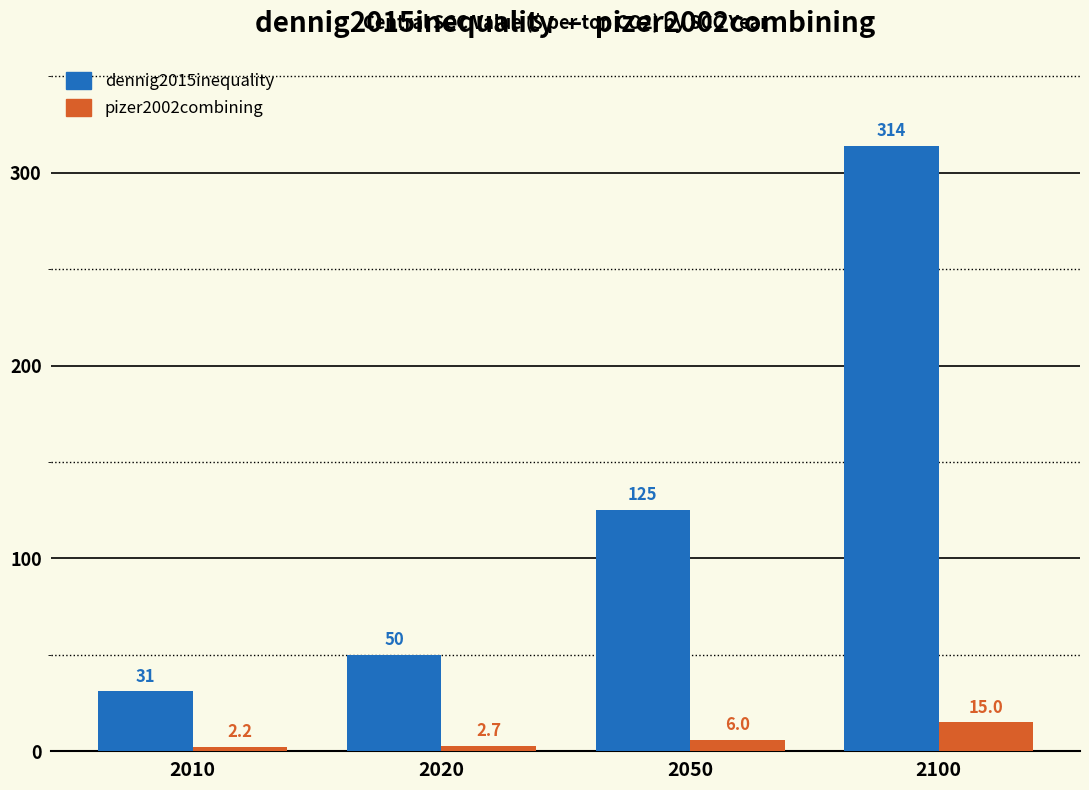

The value of dennig2015inequality at 2010 is 15.1. True or false?

False